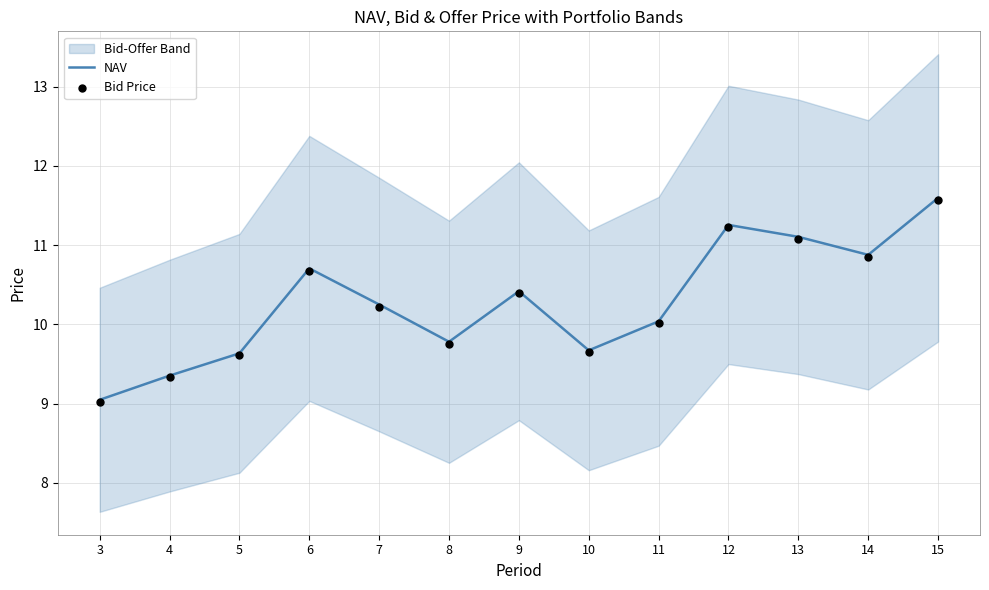

The NAV series shows 10.9 at 14. True or false?

True